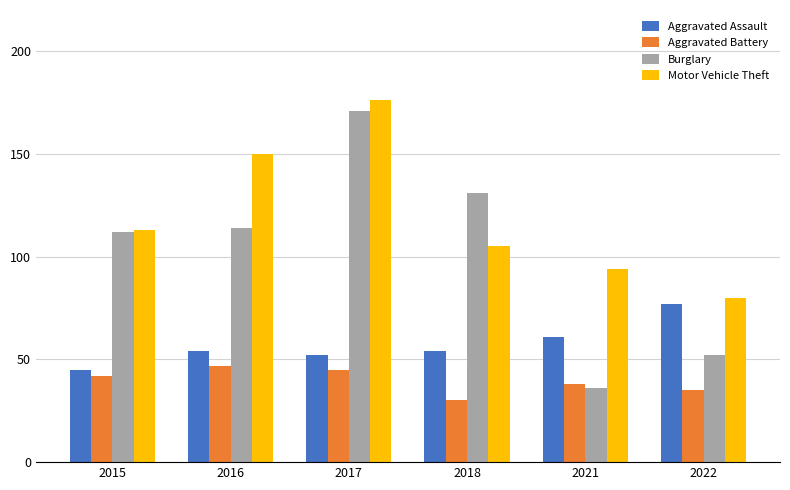

Which category has the highest value in the Motor Vehicle Theft series?

2017